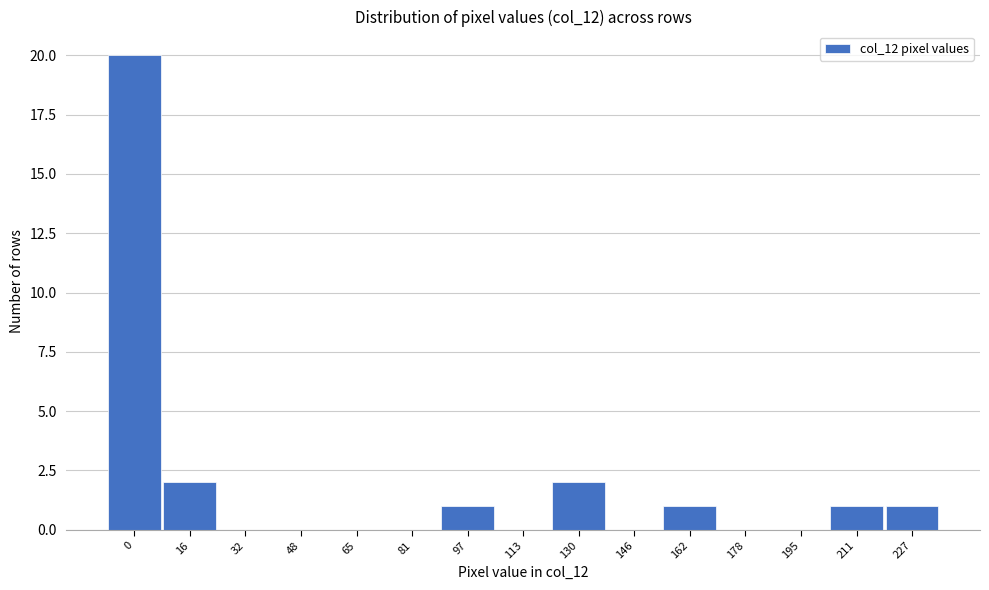

Reading left to right, what are all the values shown in this chart?

0=20	16=2	32=0	48=0	65=0	81=0	97=1	113=0	130=2	146=0	162=1	178=0	195=0	211=1	227=1